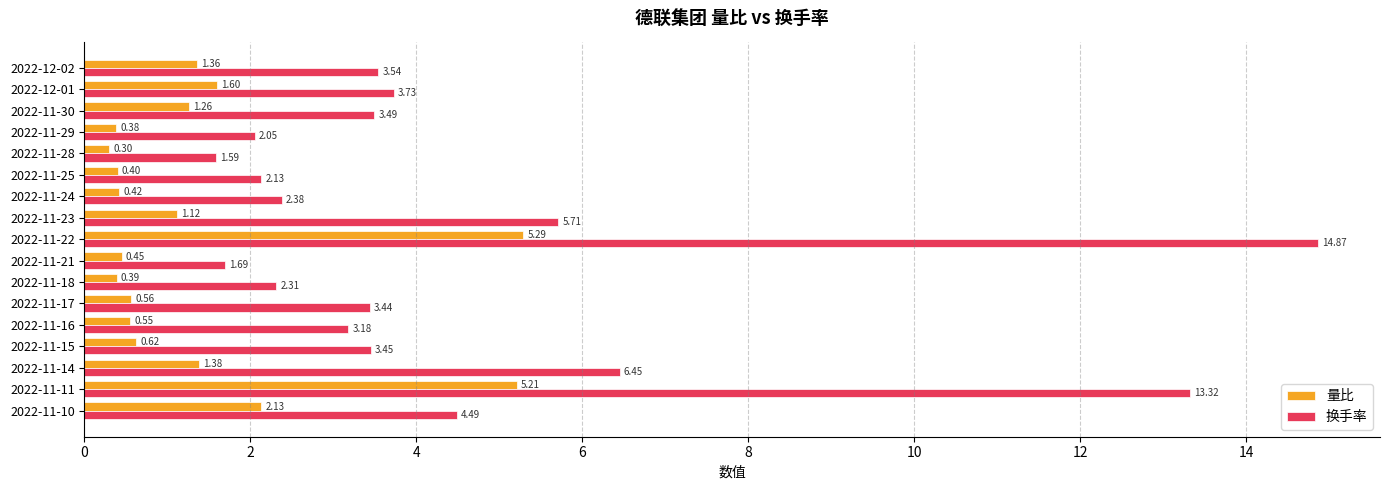

Which series has the largest range (max minus min)?

换手率